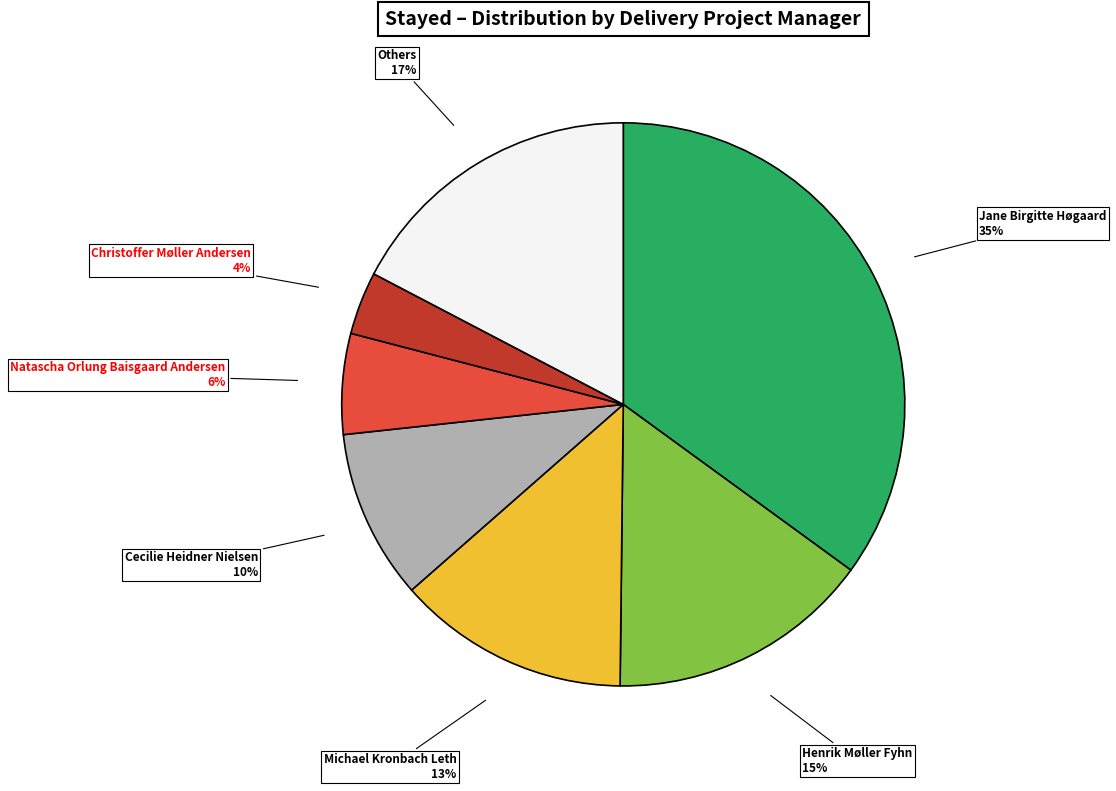

Which slice is the smallest?

Christoffer Møller Andersen